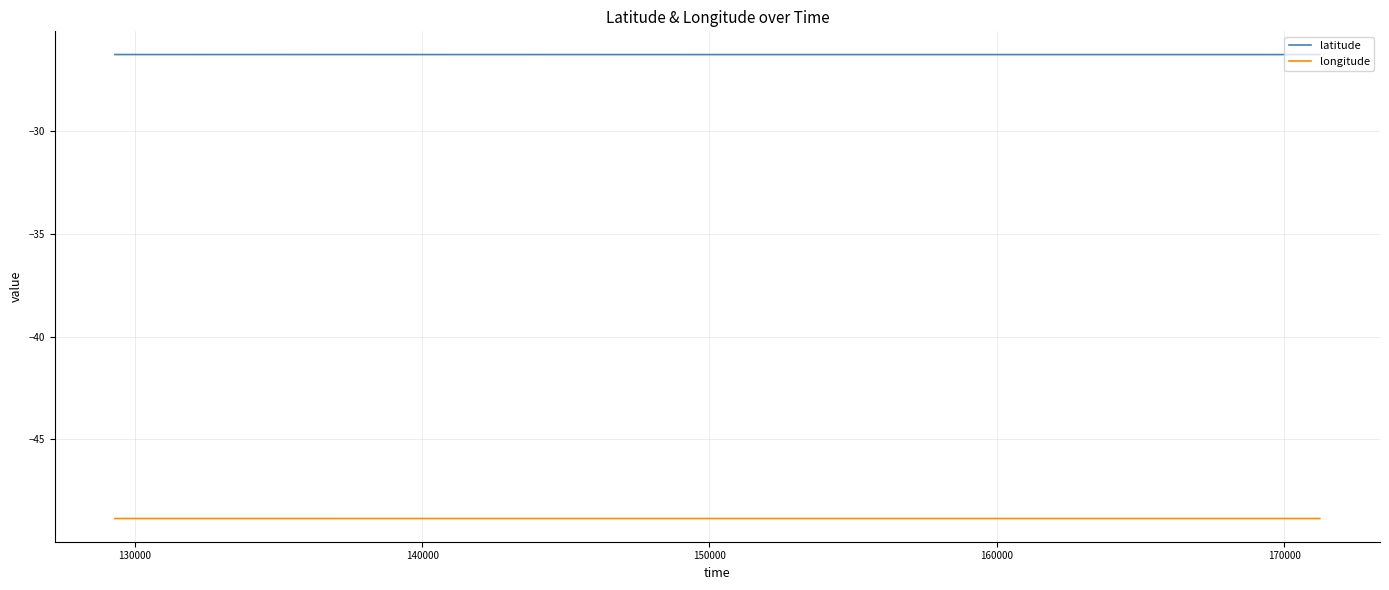

Does the chart display data point markers on the line(s)?

No